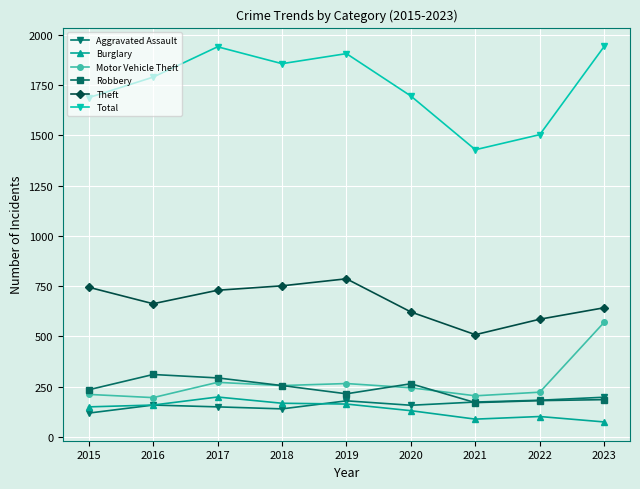

The Total series shows 1907 at 2019. True or false?

True